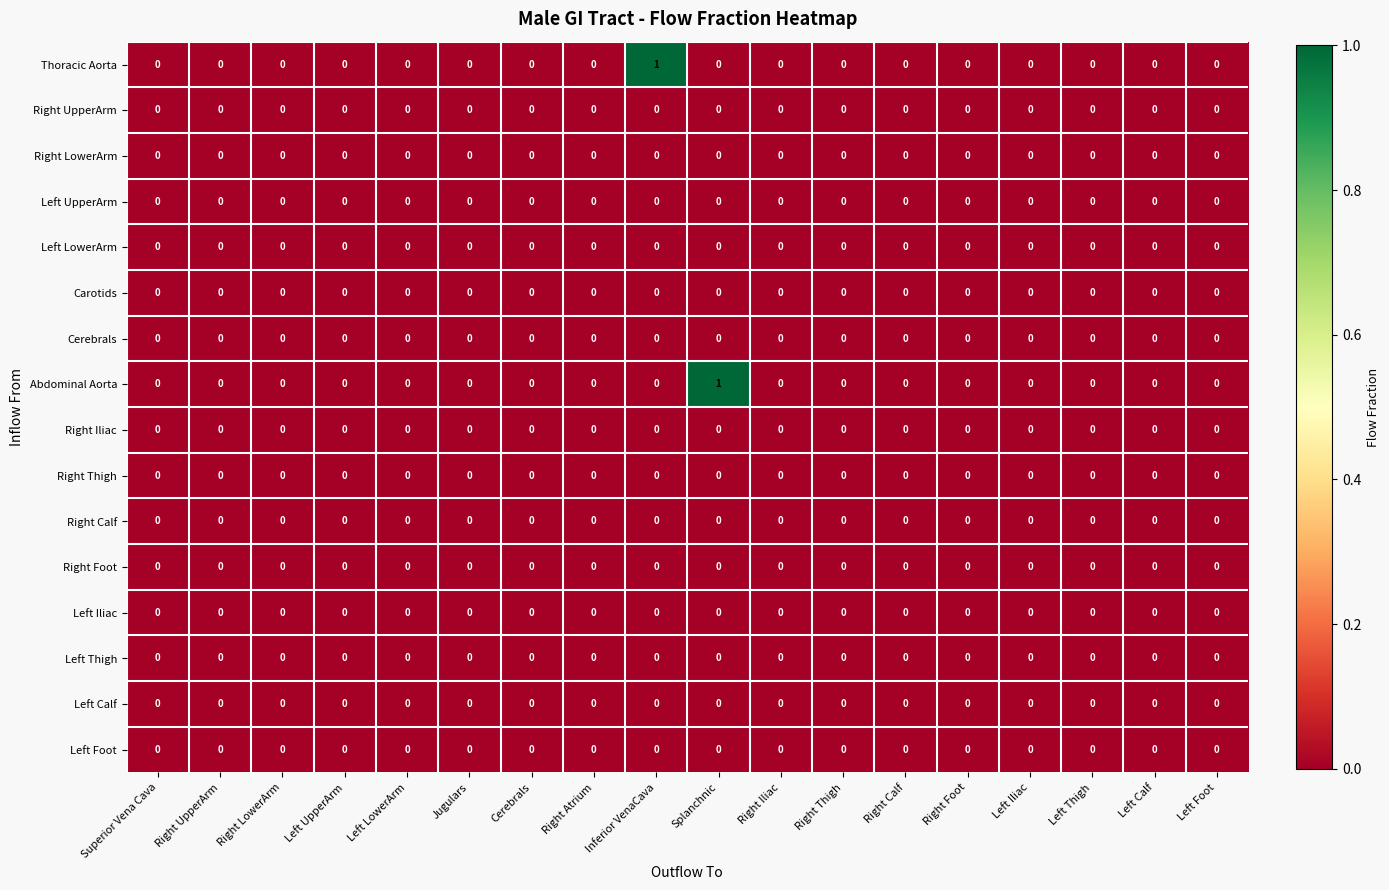

The value of Carotids at Right Thigh is 0. True or false?

True